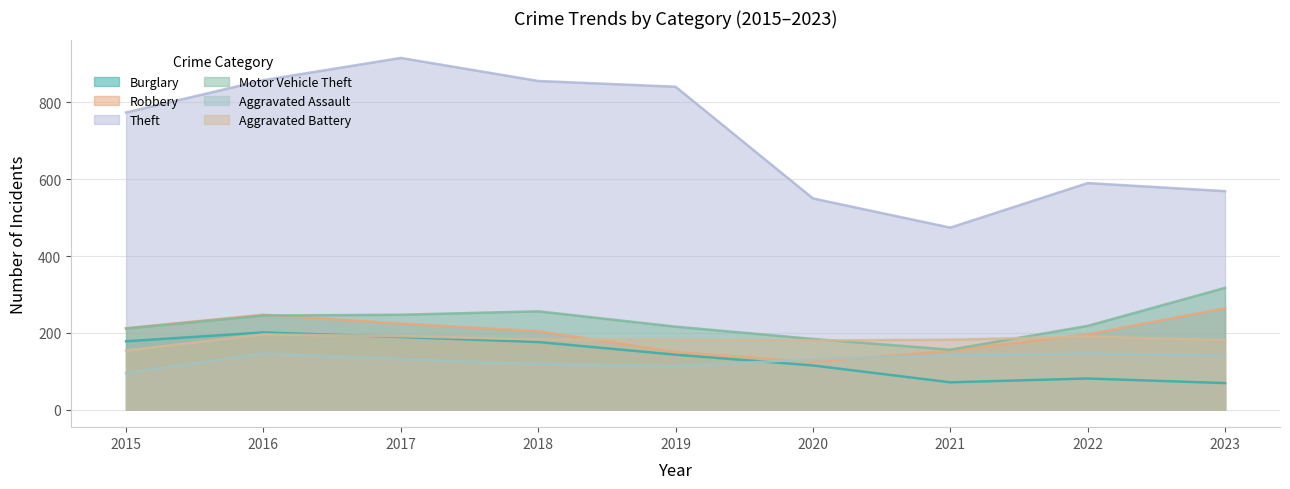

At how many categories does at least one series exceed 798?

4